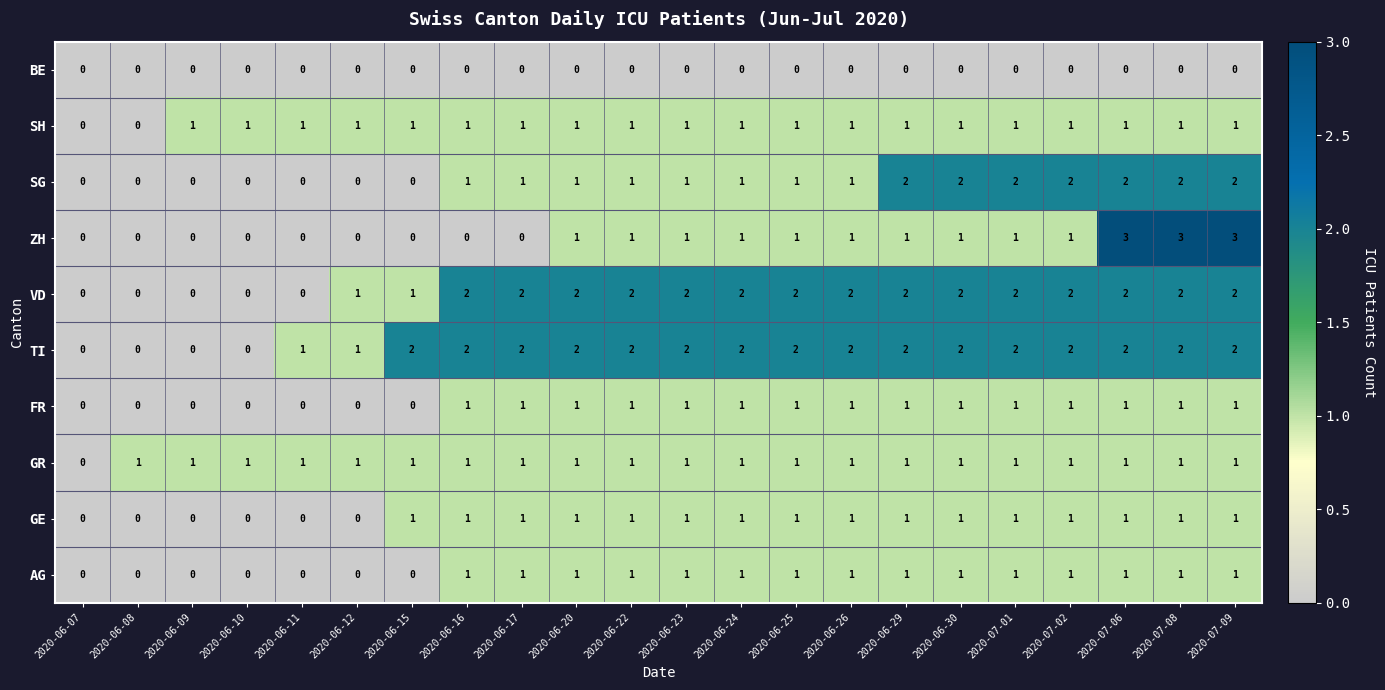

What is the sum of all GR values?

21